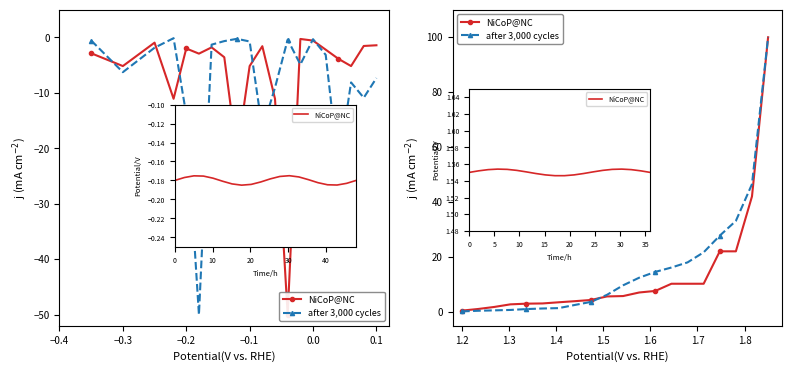

True or false: NiCoP@NC and after 3,000 cycles intersect in this chart.

True